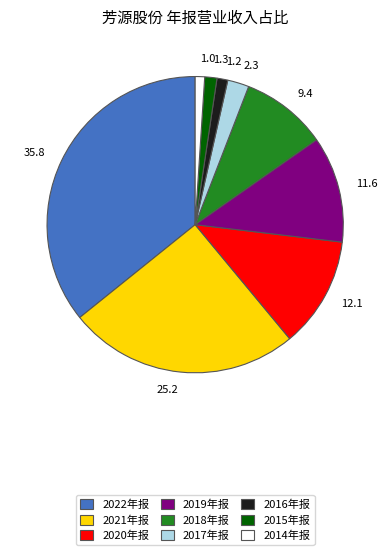

Which category has the biggest portion of the pie?

35.8